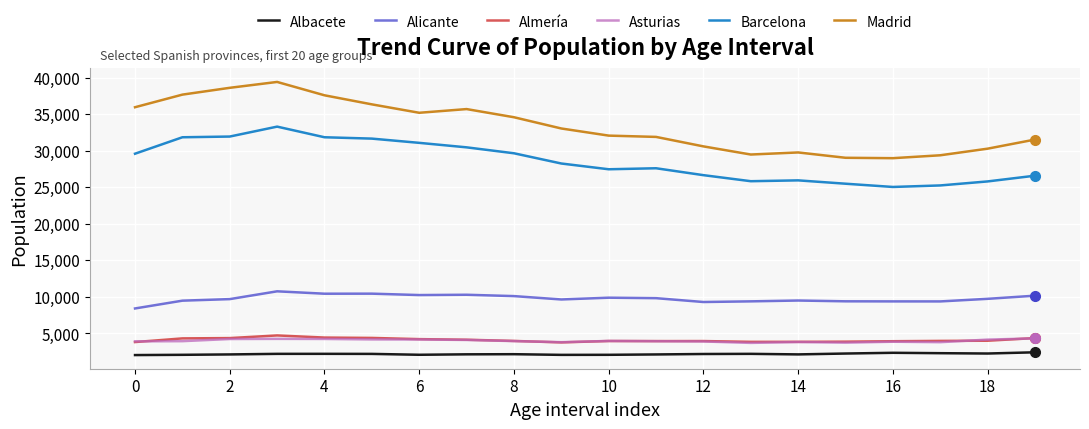

Which series has the largest total across all categories?

Madrid